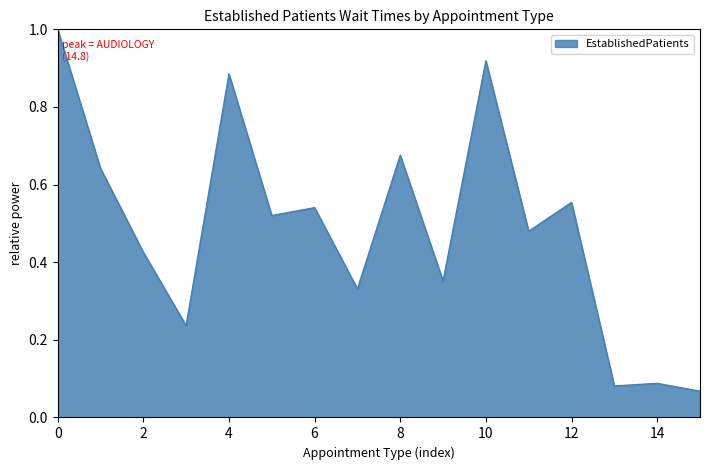

What is the maximum value shown in the chart?

1.0